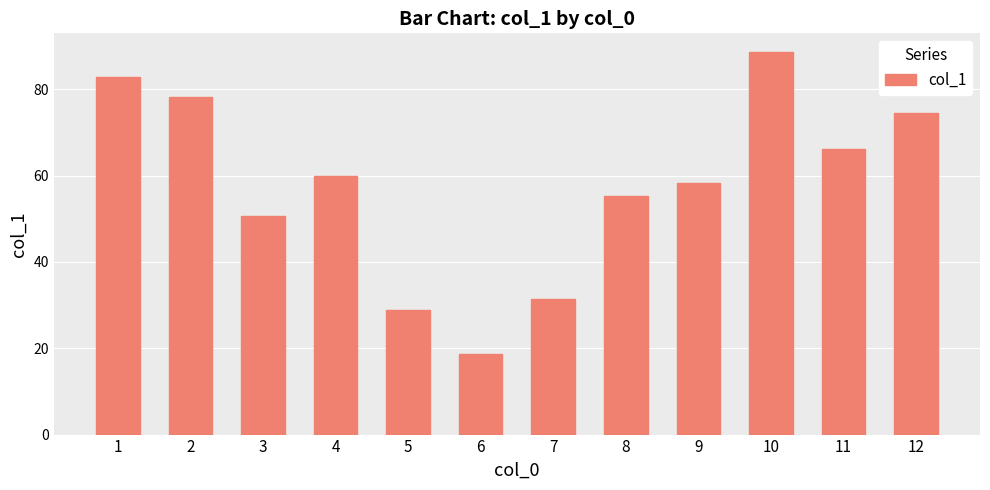

Rank the categories by value from lowest to highest.

6, 5, 7, 3, 8, 9, 4, 11, 12, 2, 1, 10